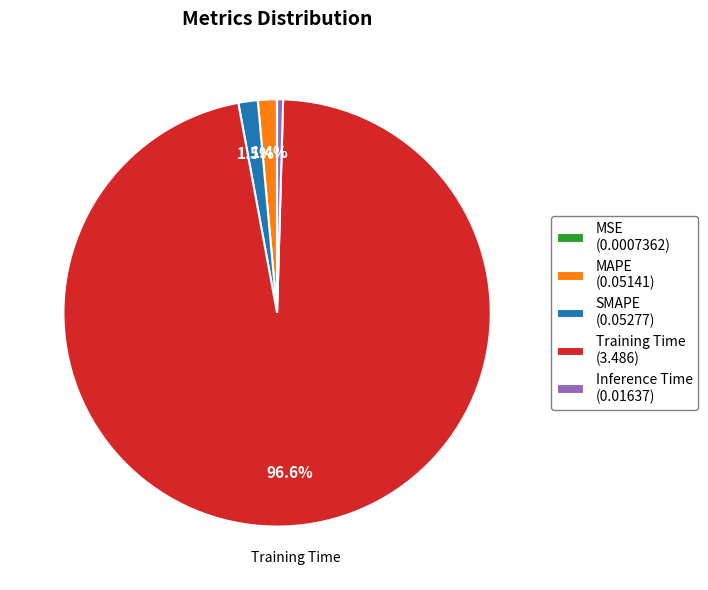

Combined, do Training Time (3.486) and Inference Time (0.01637) account for over 50%?

Yes